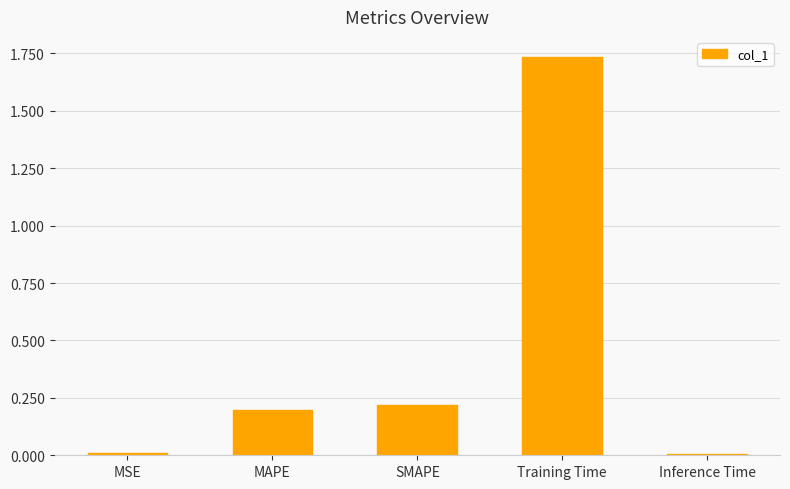

Are the bars grouped side by side (vs. stacked)?

No